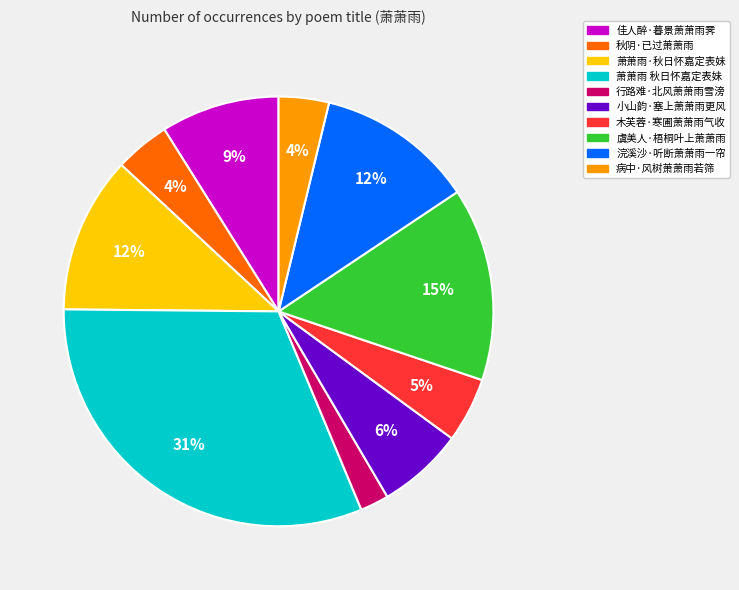

The 行路难·北风萧萧雨雪滂 slice represents 8% of the pie. True or false?

False